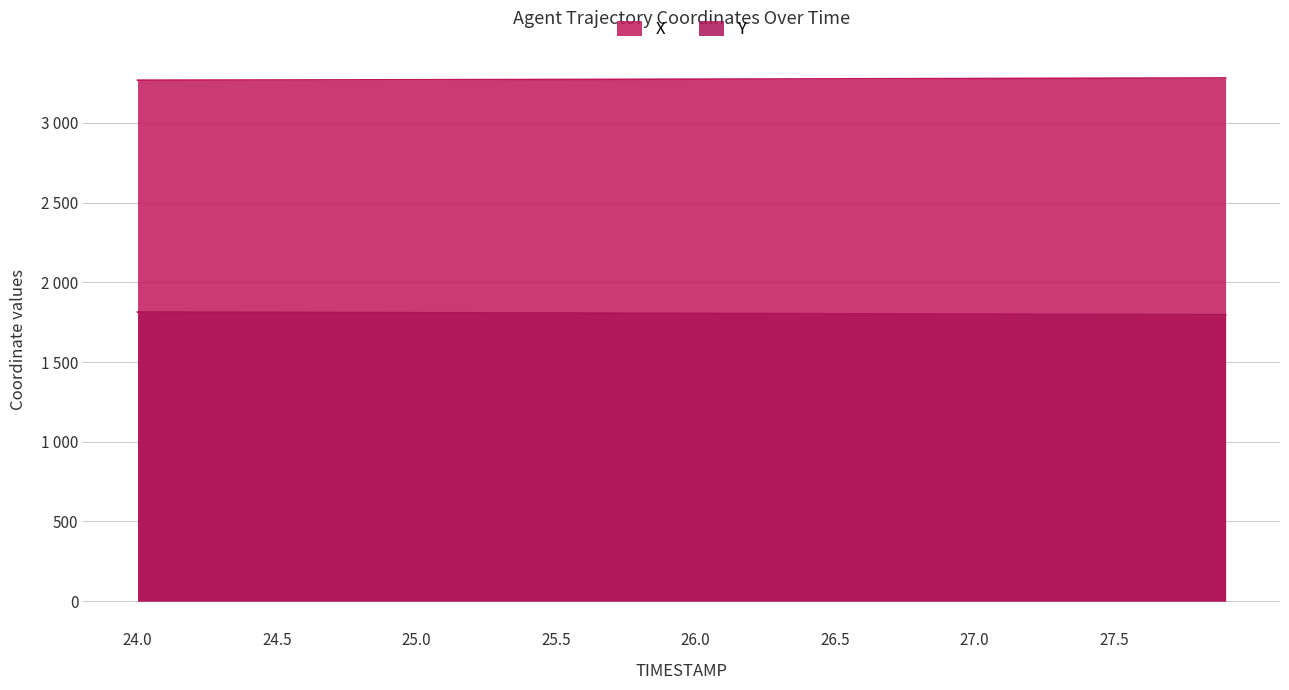

What is the difference between the maximum and minimum values in the Y series?

17.0